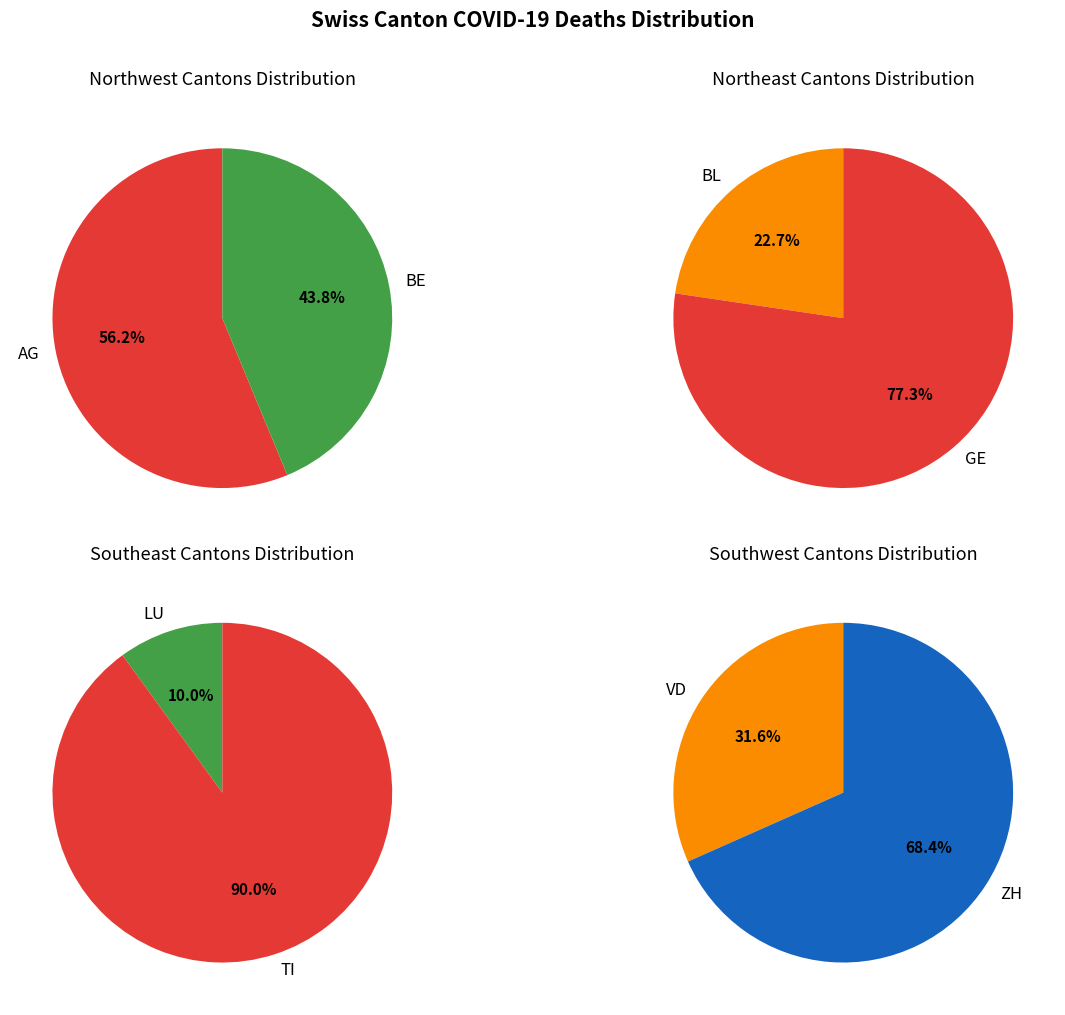

Rank the categories by value from highest to lowest.

TI, GE, ZH, AG, BE, VD, BL, LU